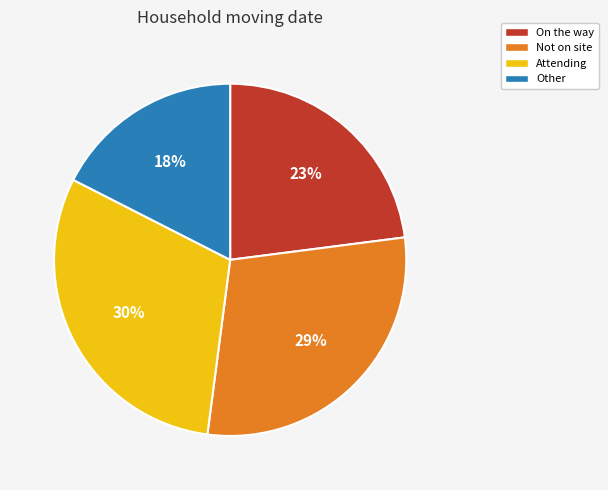

To the nearest percent, what is the average slice percentage?

25%